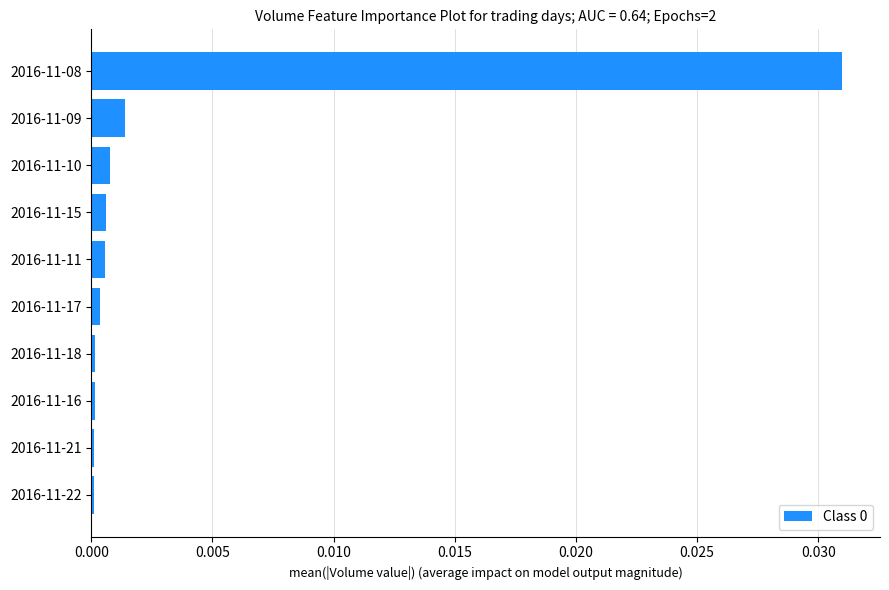

Is it true that the value at 2016-11-11 is 0.0?

True